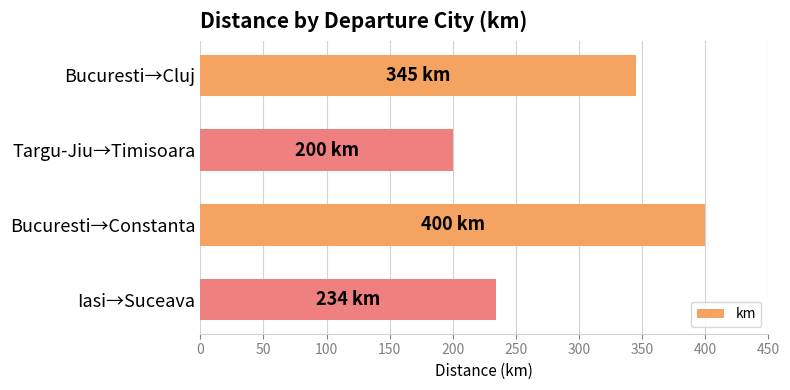

Reading bottom to top, what are all the values shown in this chart?

Iasi→Suceava=234	Bucuresti→Constanta=400	Targu-Jiu→Timisoara=200	Bucuresti→Cluj=345